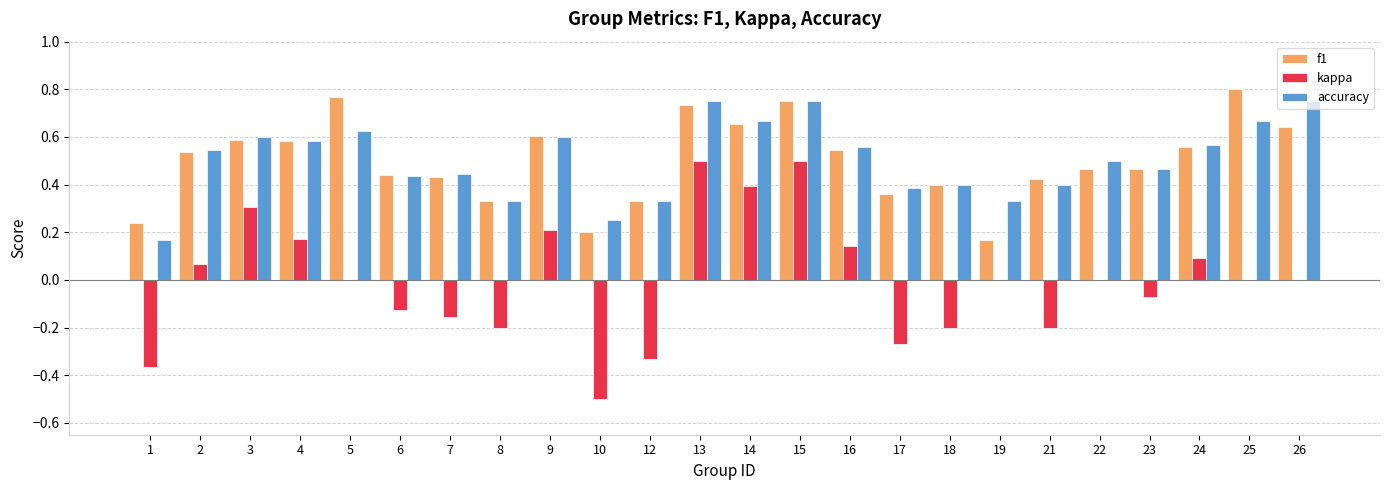

Count the number of data series in this chart.

3